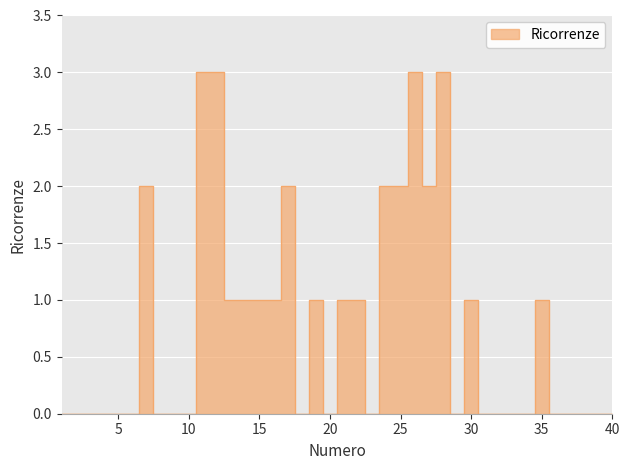

At which category does the data reach its first local peak?

7